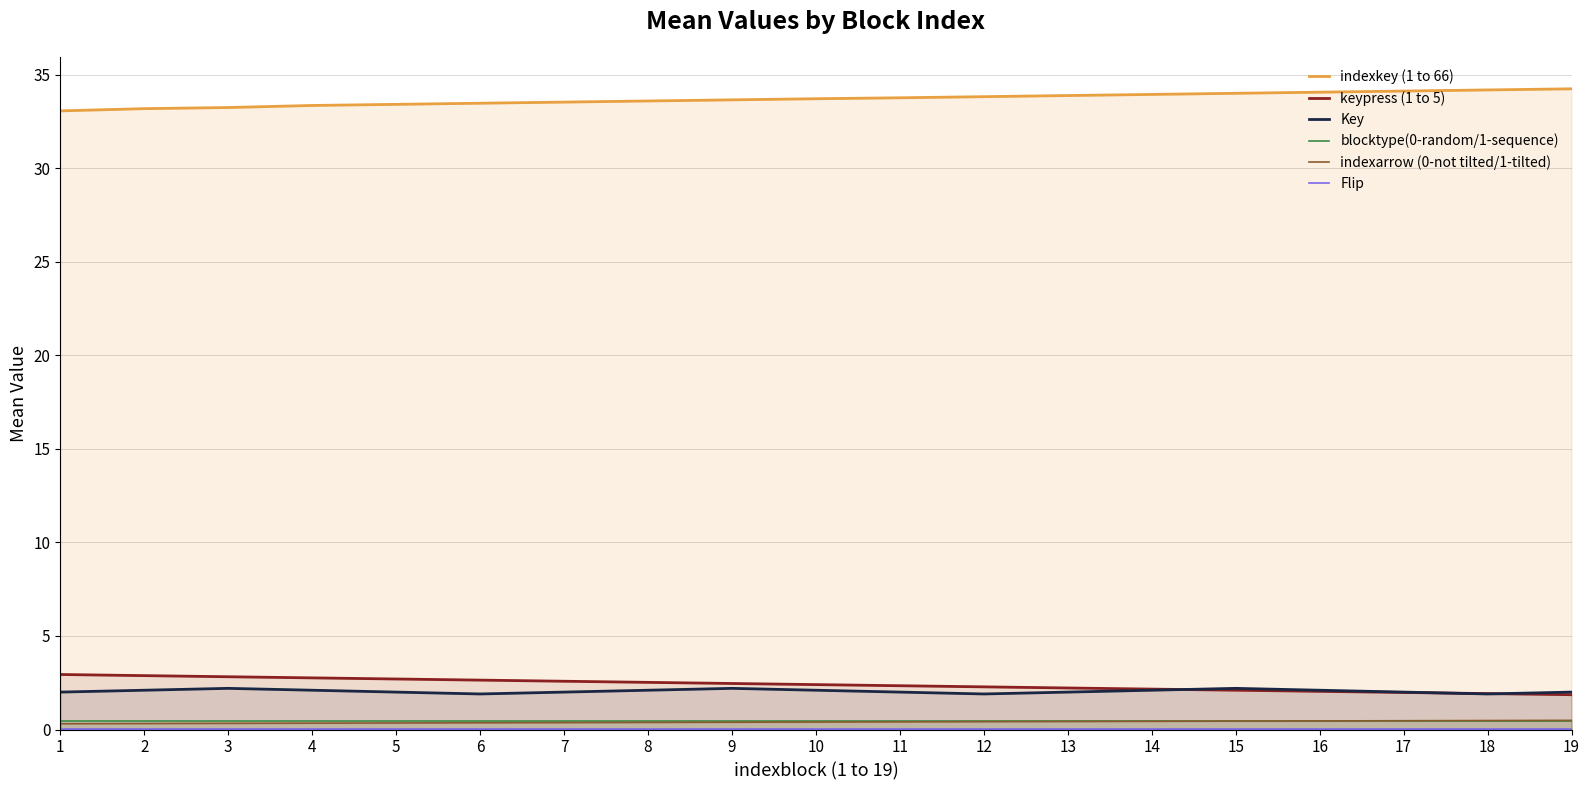

True or false: Flip and indexkey (1 to 66) intersect in this chart.

False